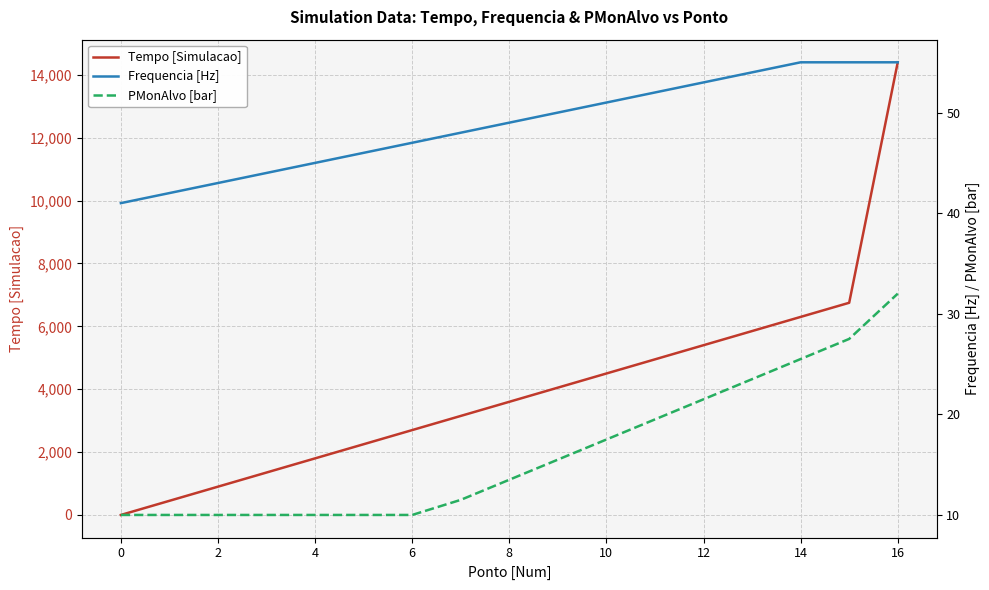

What is the difference between the maximum and minimum values in the Frequencia [Hz] series?

14.0